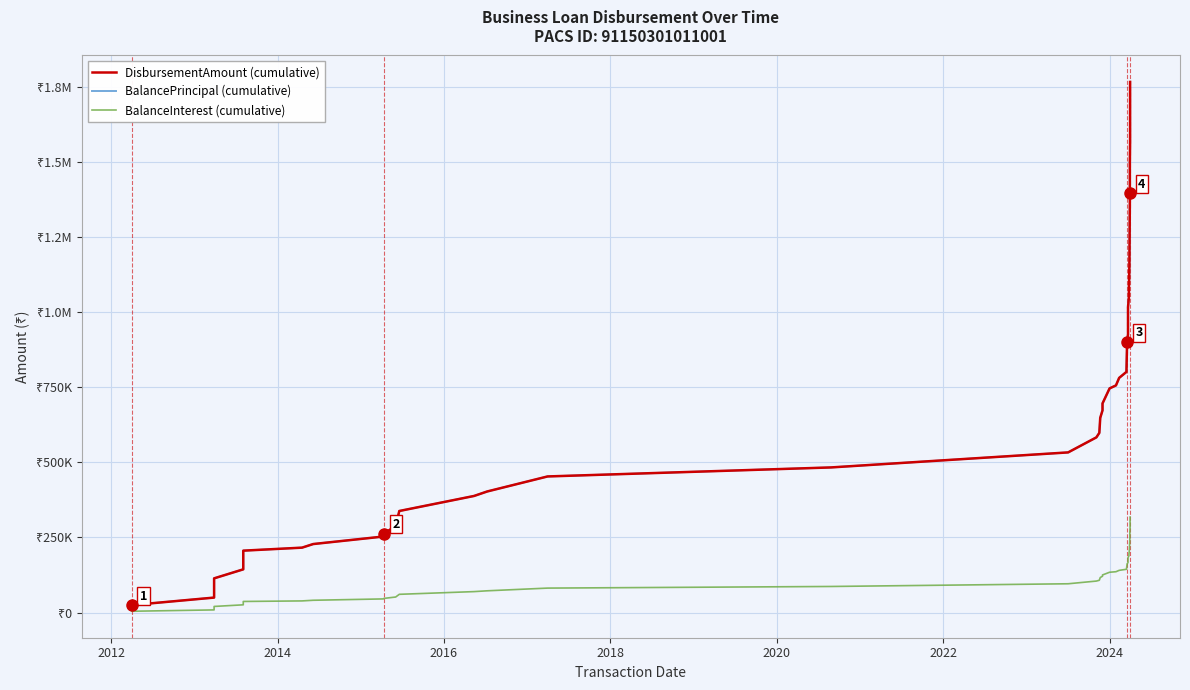

How many categories are shown in the chart?

40